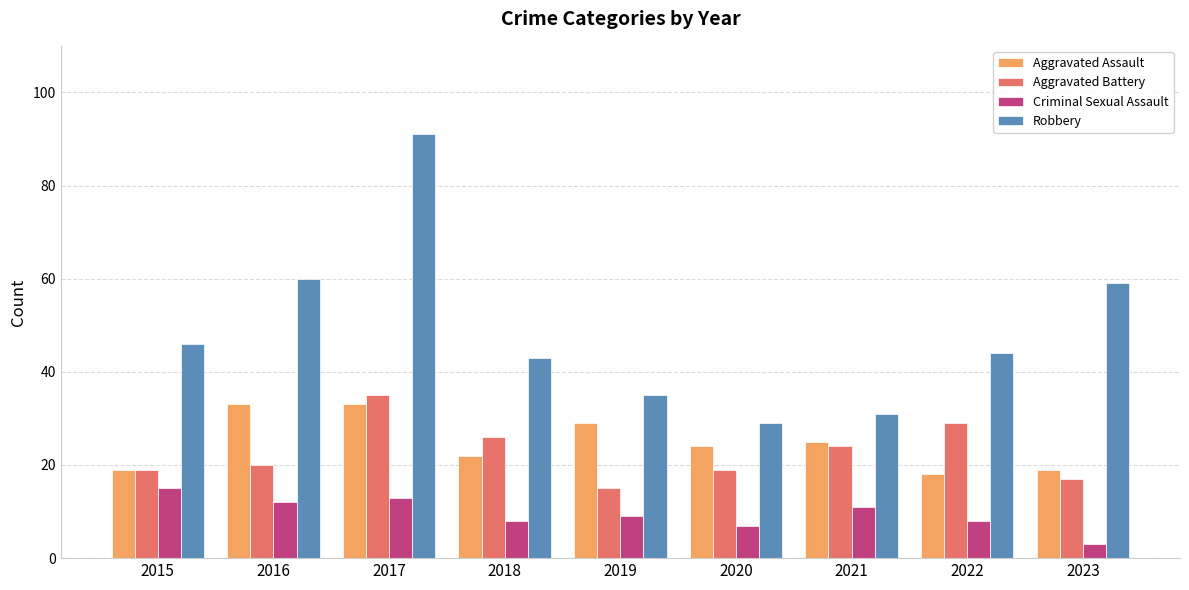

What is the average value of the Aggravated Assault series?

25